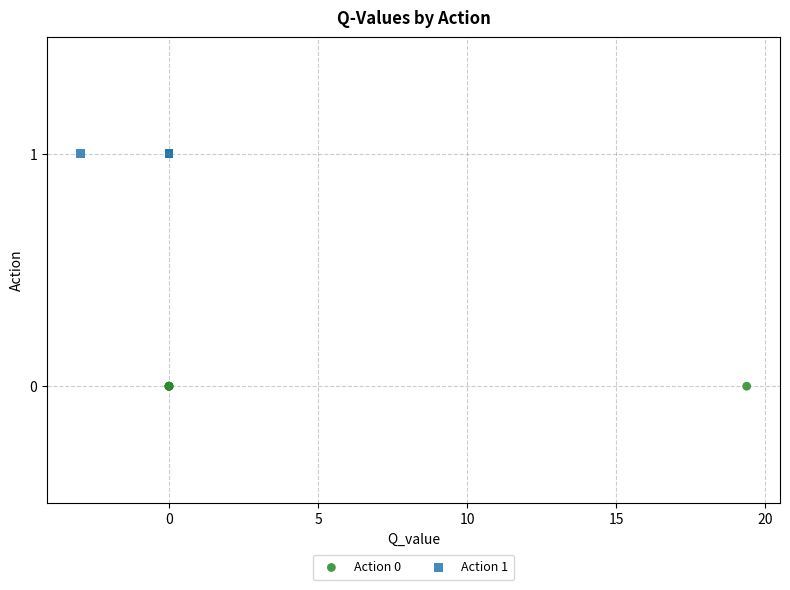

Which series contains the lowest Y value?

Action 0